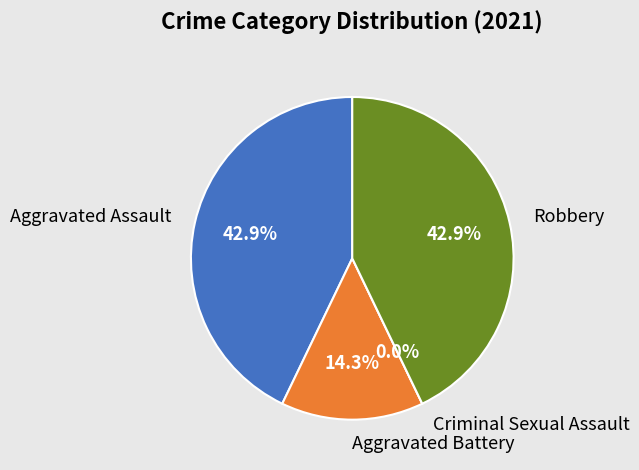

To the nearest percent, what is the combined percentage of Aggravated Battery and Robbery?

57%